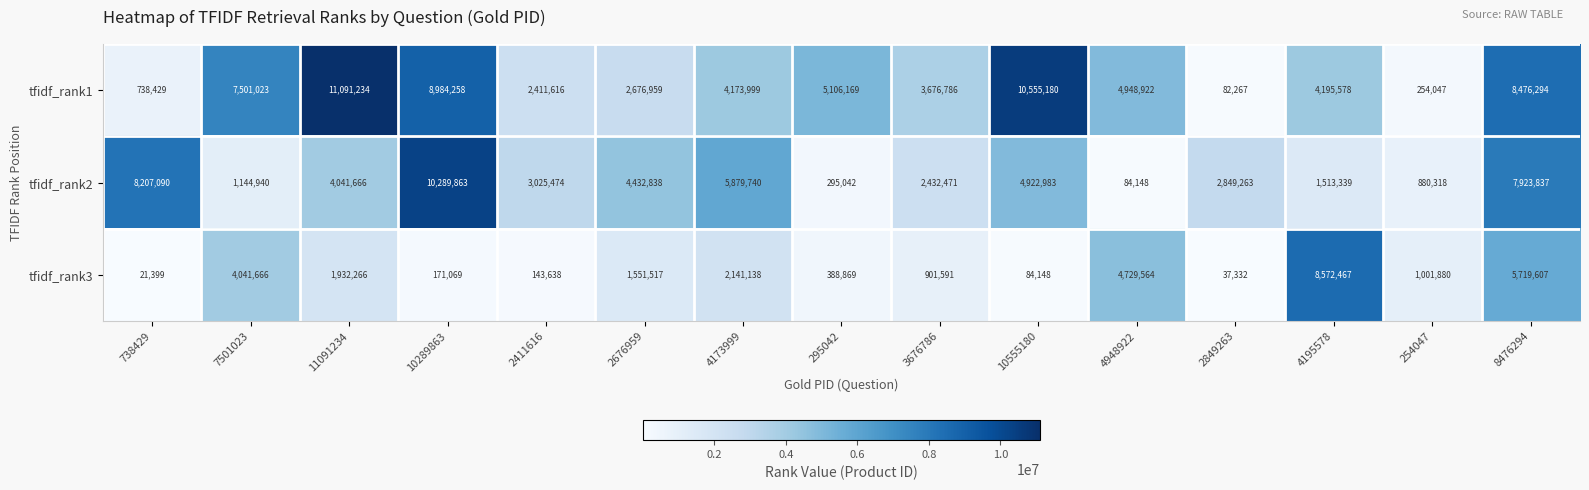

What is the sum of all tfidf_rank1 values?

74872761